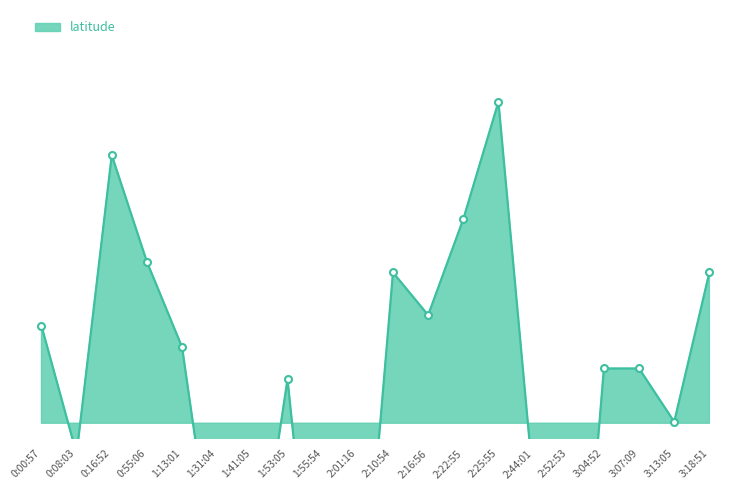

How many lines are shown in the chart?

1